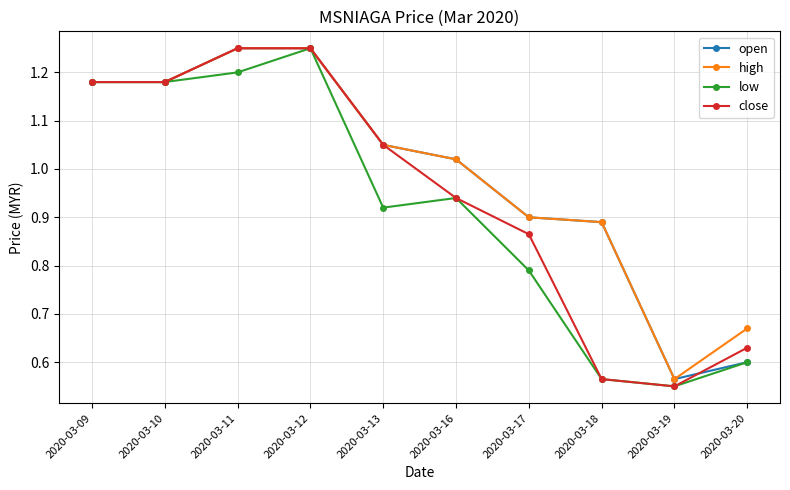

True or false: high has more than 2 interior local peaks.

False